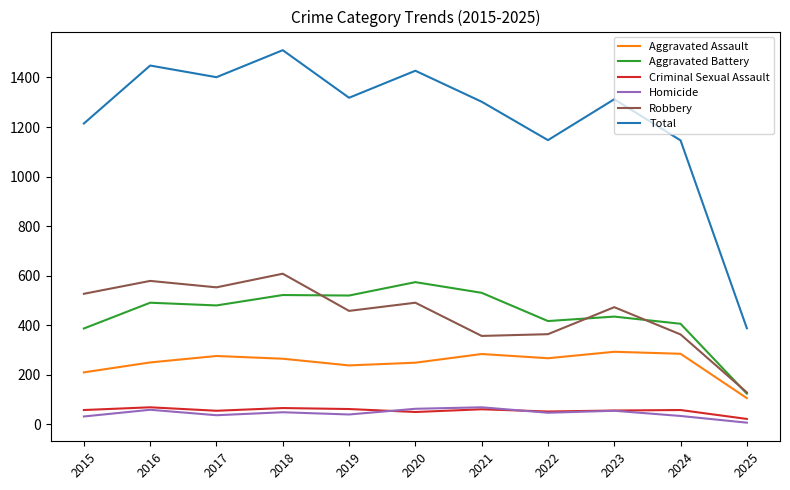

True or false: Aggravated Assault and Robbery intersect in this chart.

False